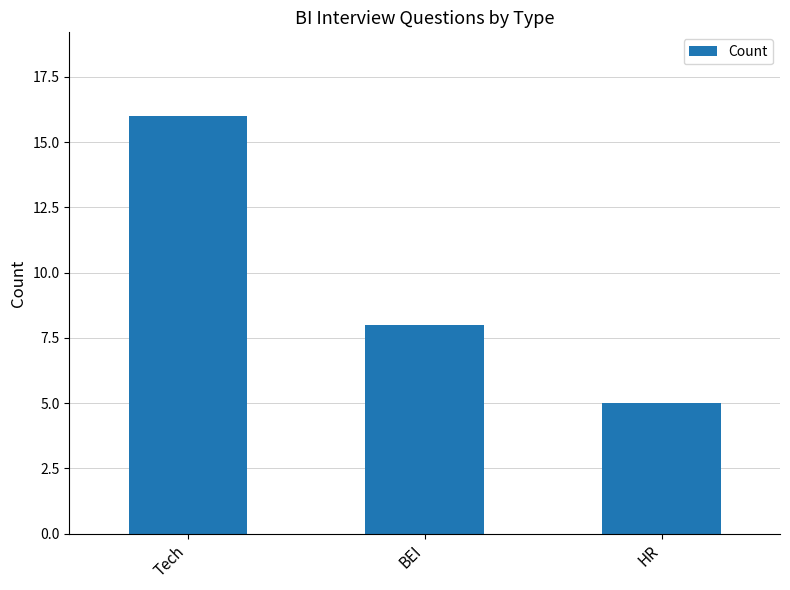

At which label is the value closest to 10?

BEI